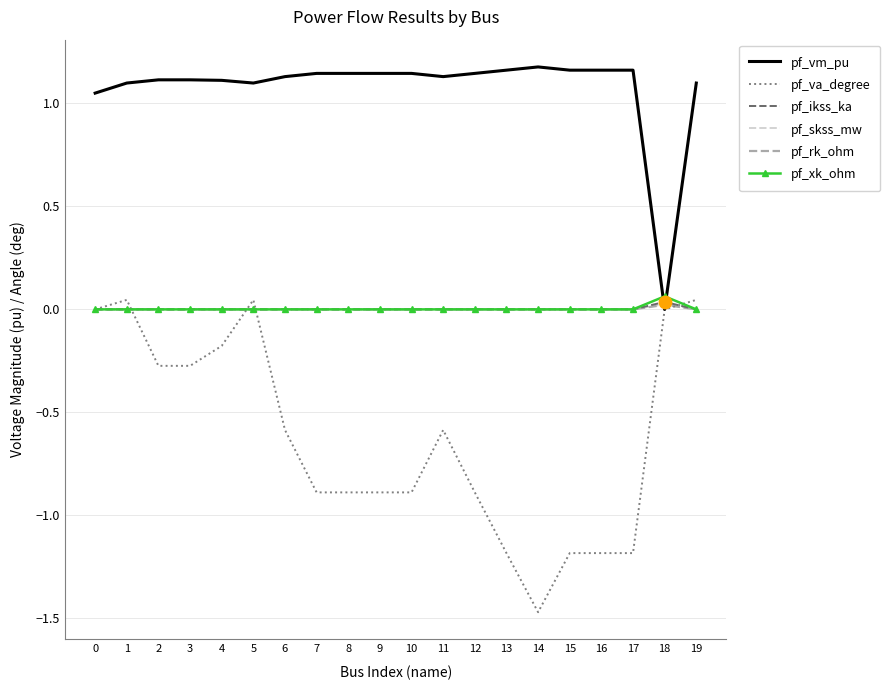

Which series has the largest range (max minus min)?

pf_va_degree